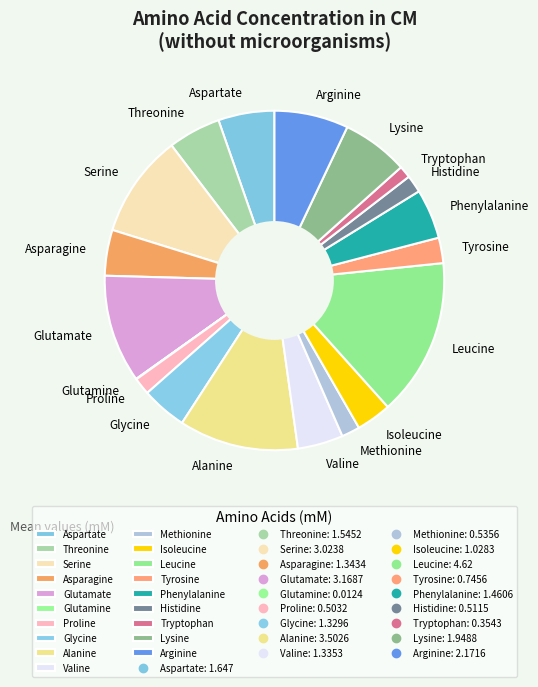

Between Tryptophan and Tyrosine, which is larger?

Tyrosine